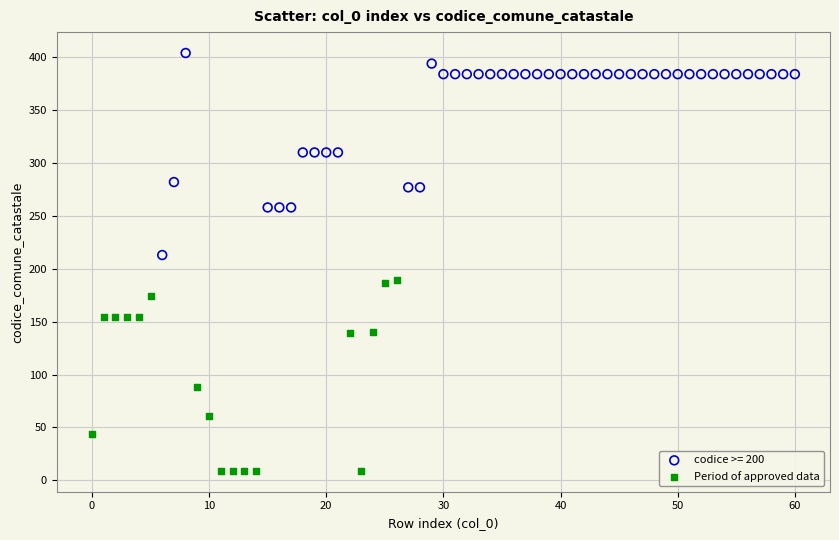

What are all the series names shown in the legend?

codice >= 200, Period of approved data